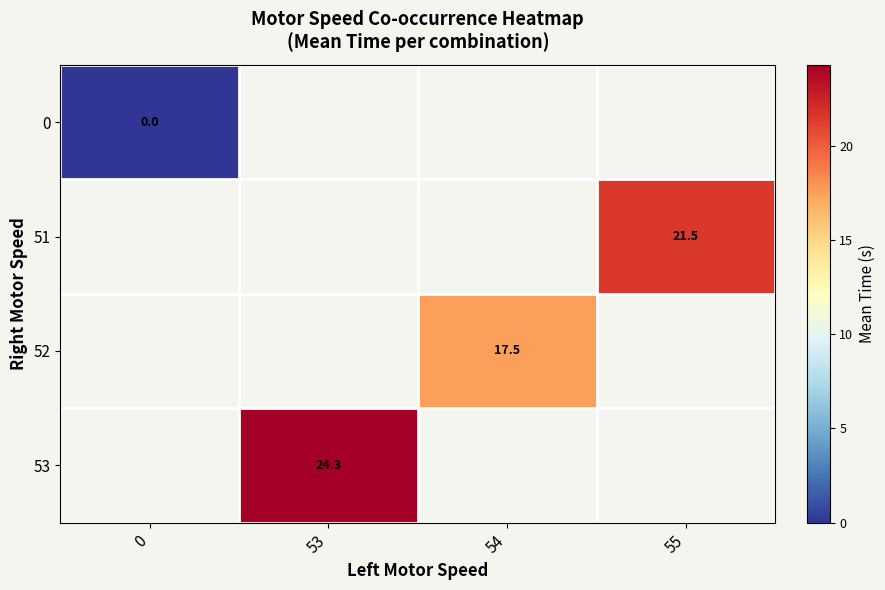

Is it true that 52 equals 17.5 at 54?

True